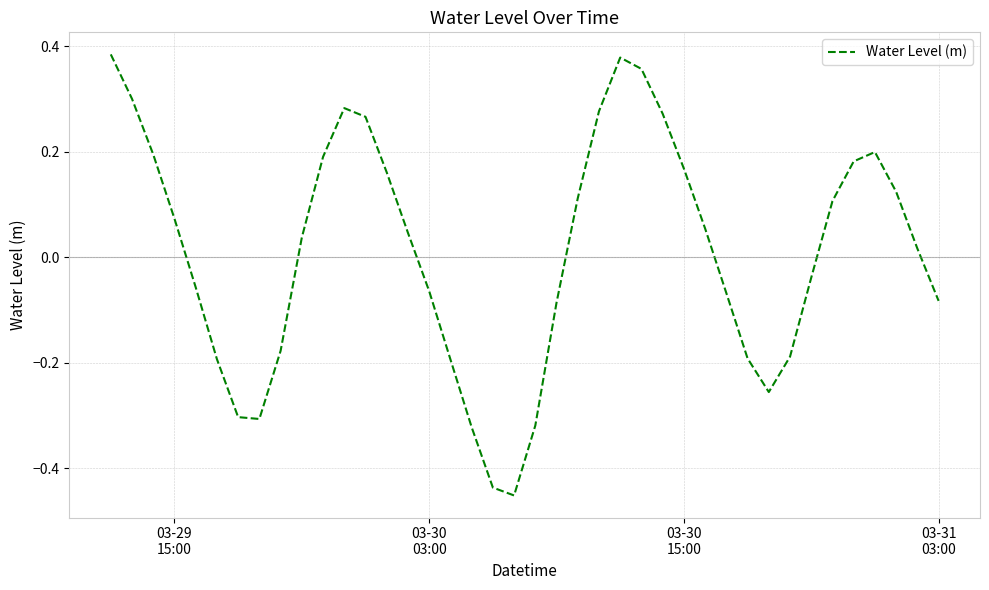

How many lines are shown in the chart?

1